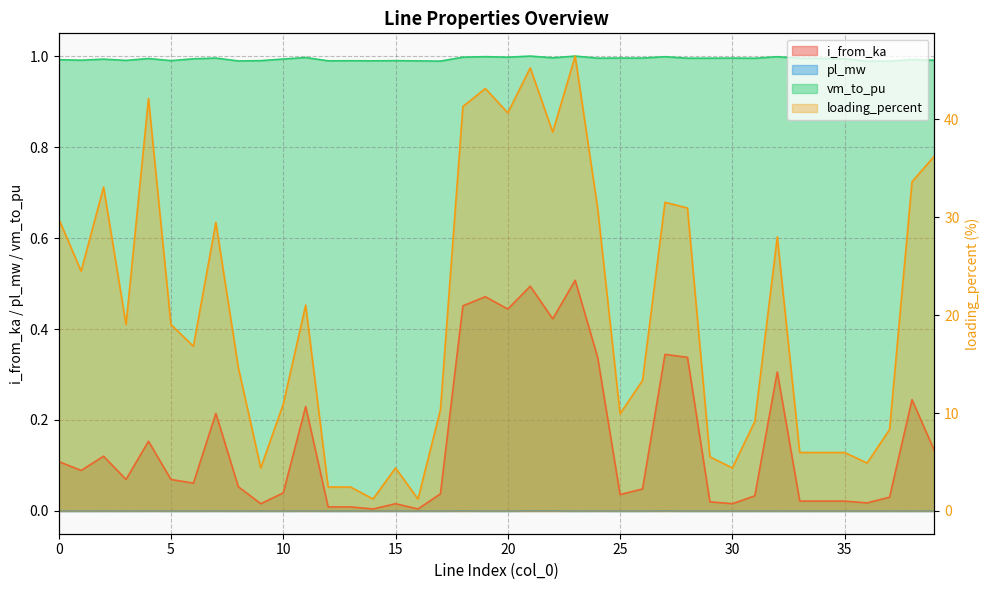

Where is the first local maximum for vm_to_pu?

2